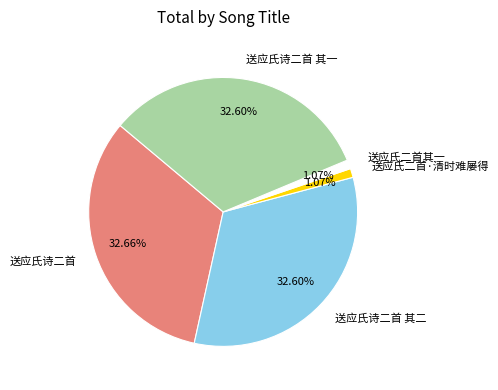

Is the sum of 送应氏二首其一 and 送应氏二首·清时难屡得 greater than half?

No